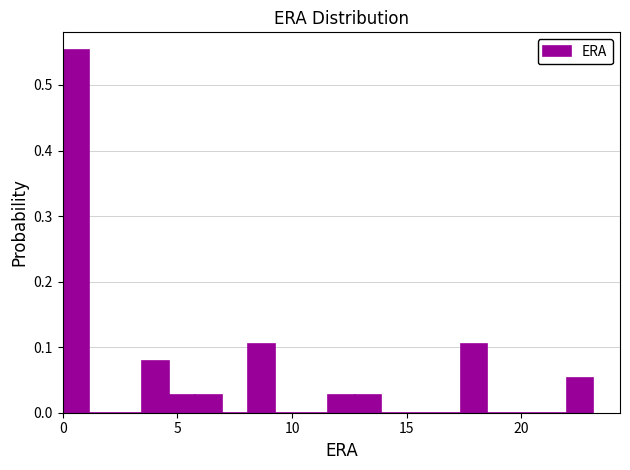

Read against the x-axis, roughly where is the centre of the tallest bar?

0.5